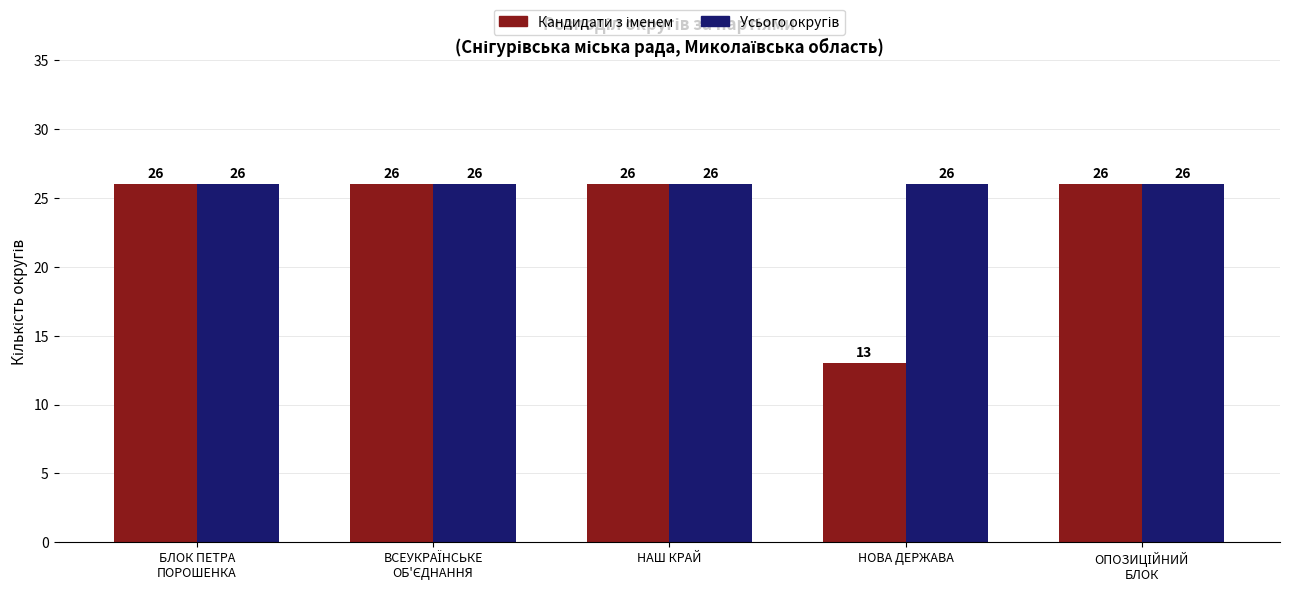

What is the difference between the highest and lowest values at НОВА ДЕРЖАВА?

13